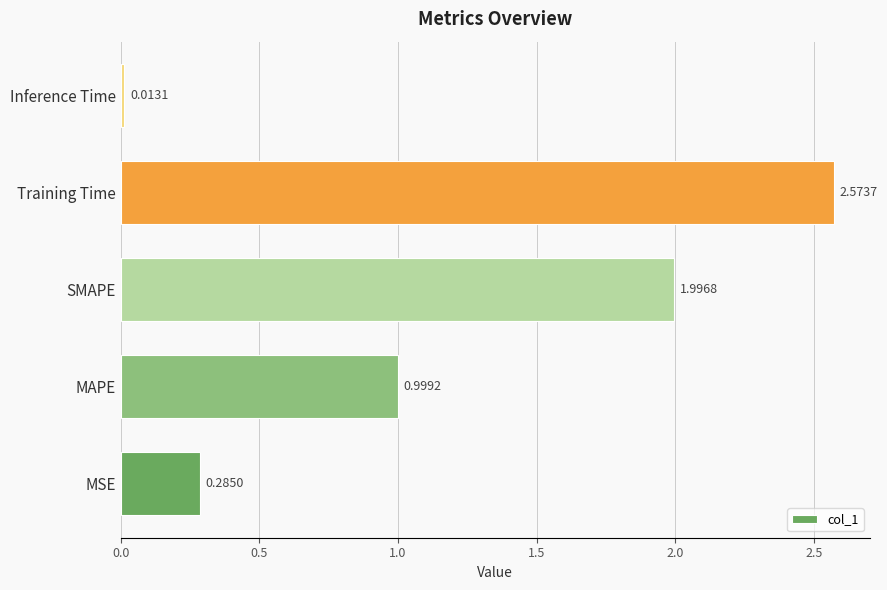

Are the bars grouped side by side (vs. stacked)?

No